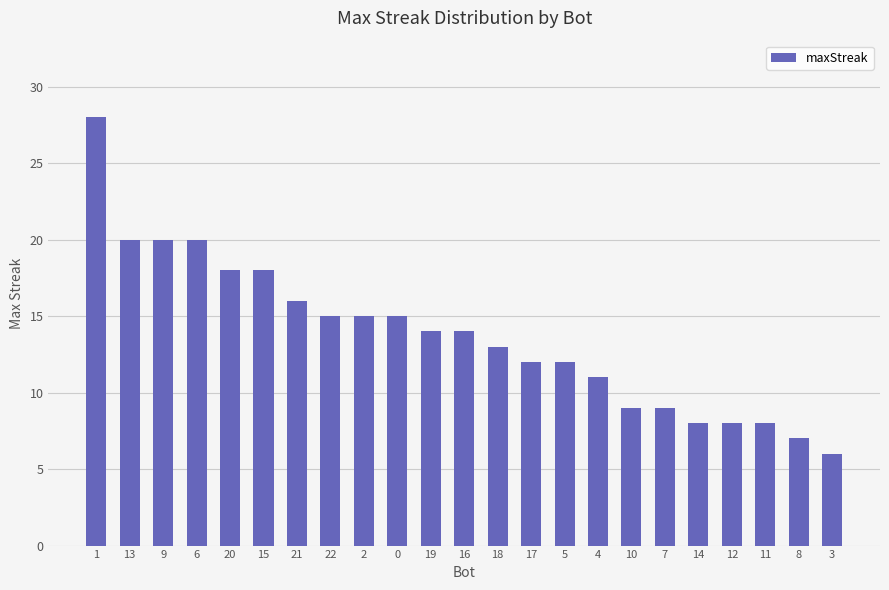

What is the sum of all values?

316